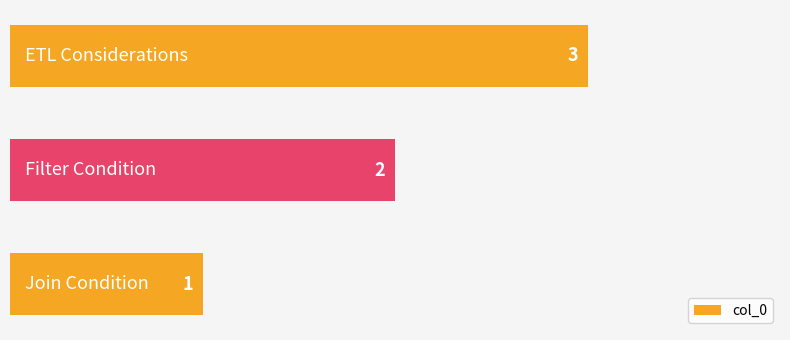

How many bars are there in total?

3